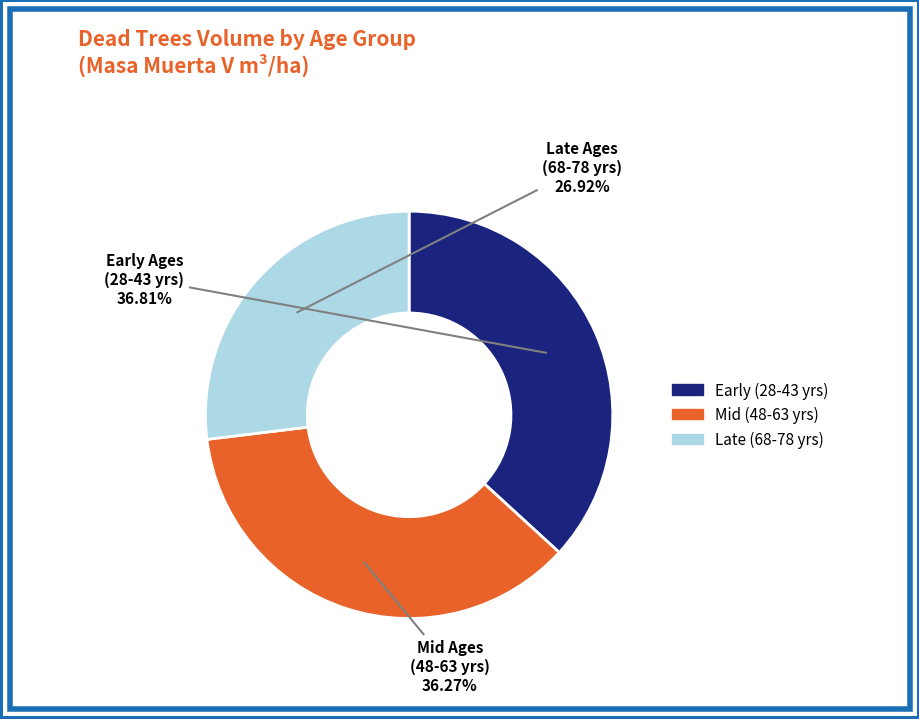

Does any single category account for the majority?

No